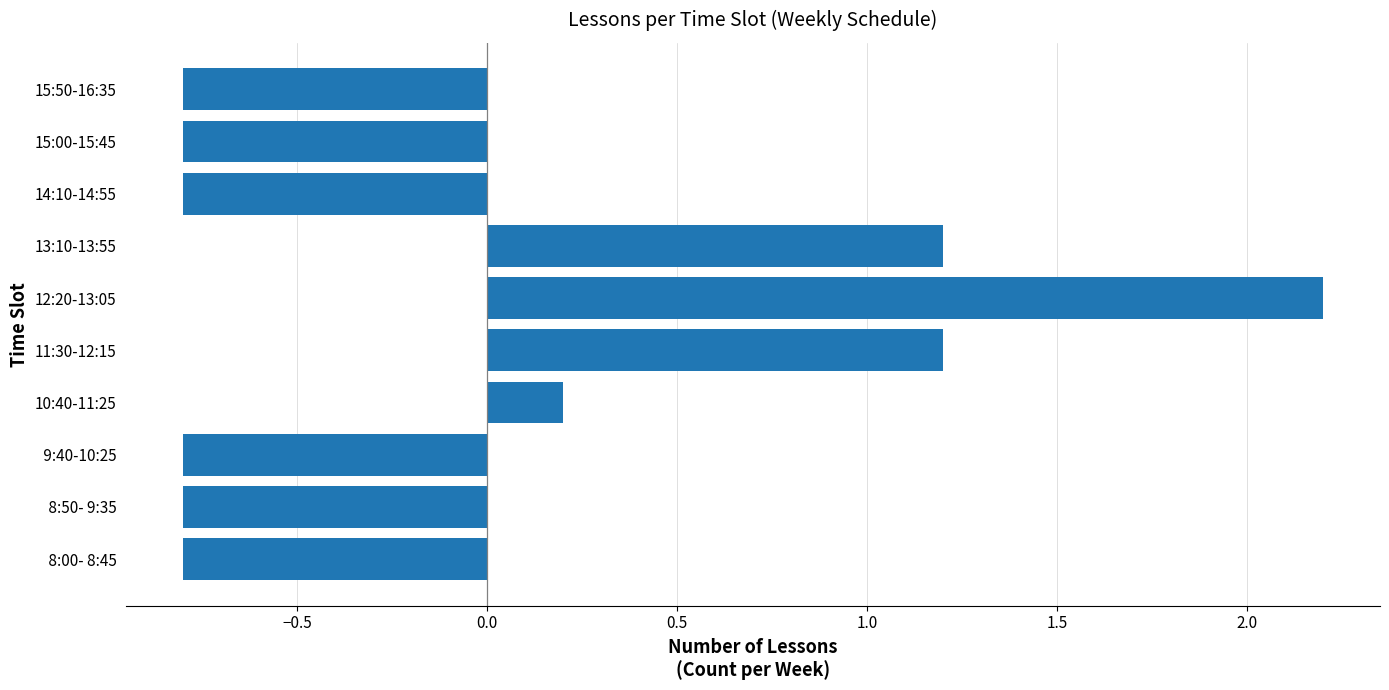

Count the number of categories in the chart.

10